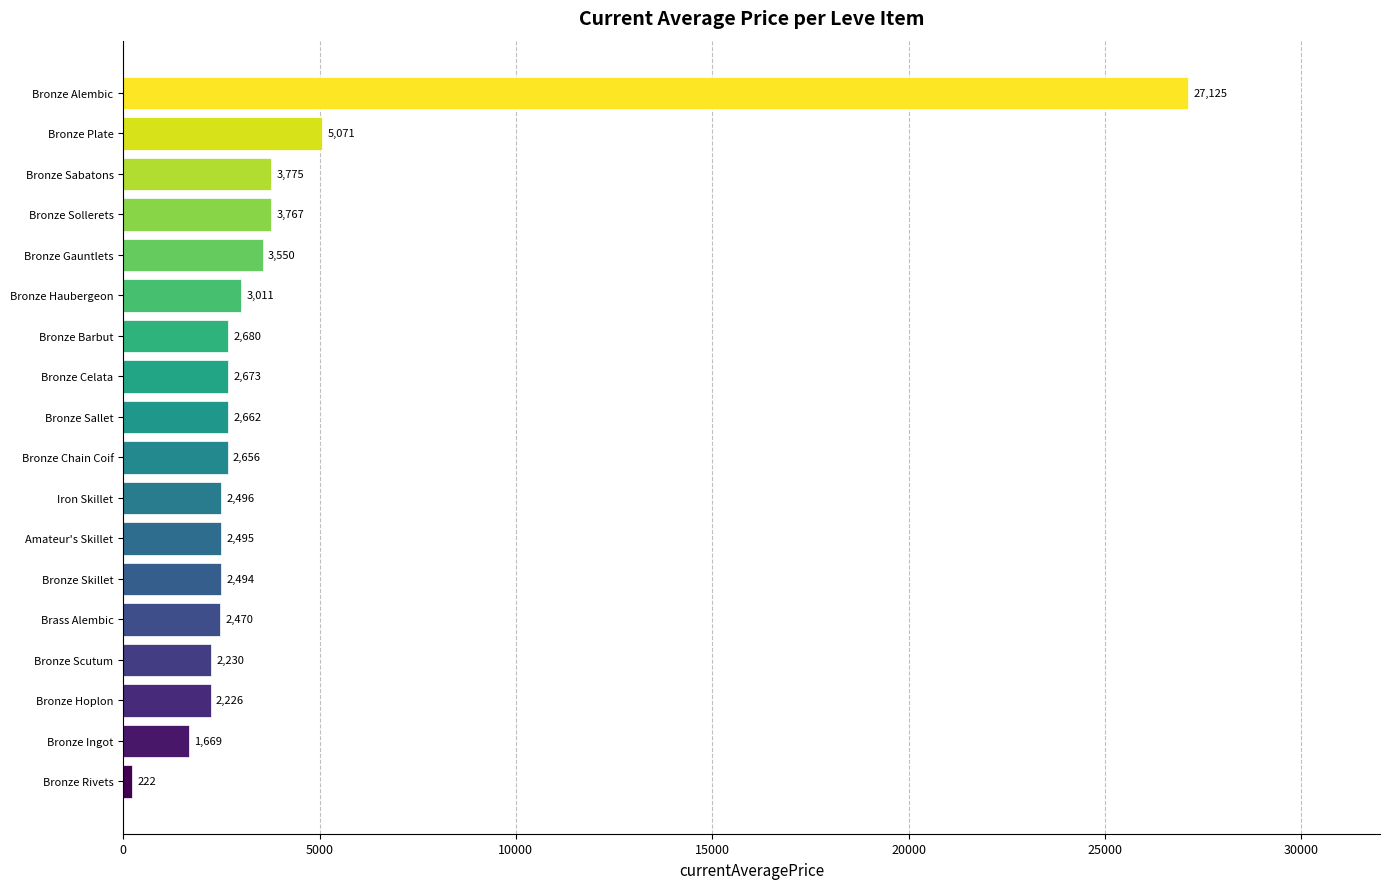

What is the difference between the second highest and second lowest values?

3401.6